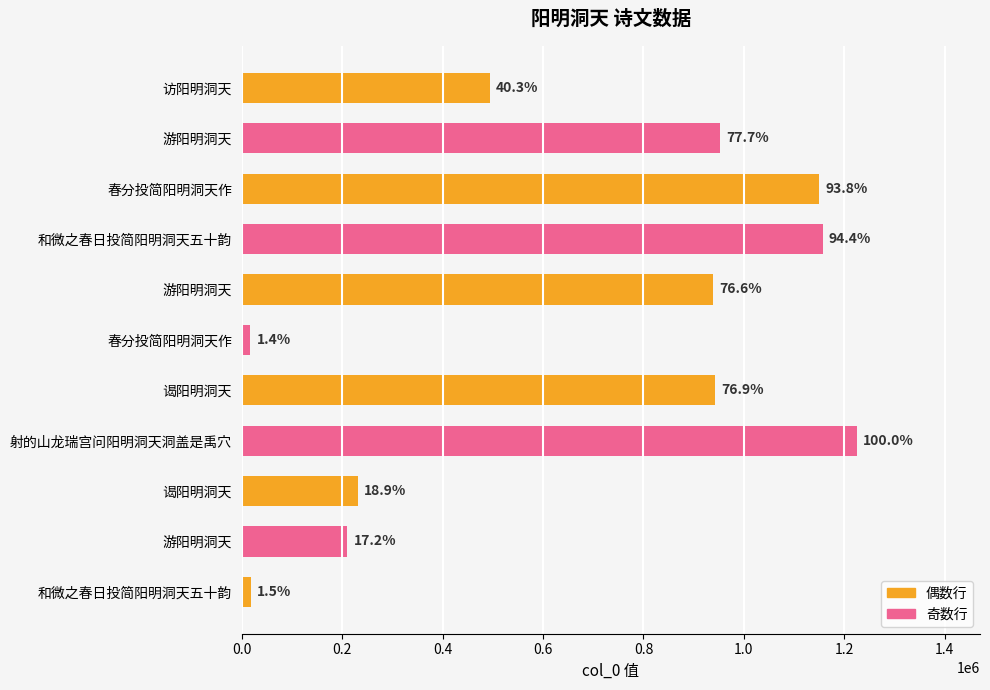

Does the chart contain any negative values?

No